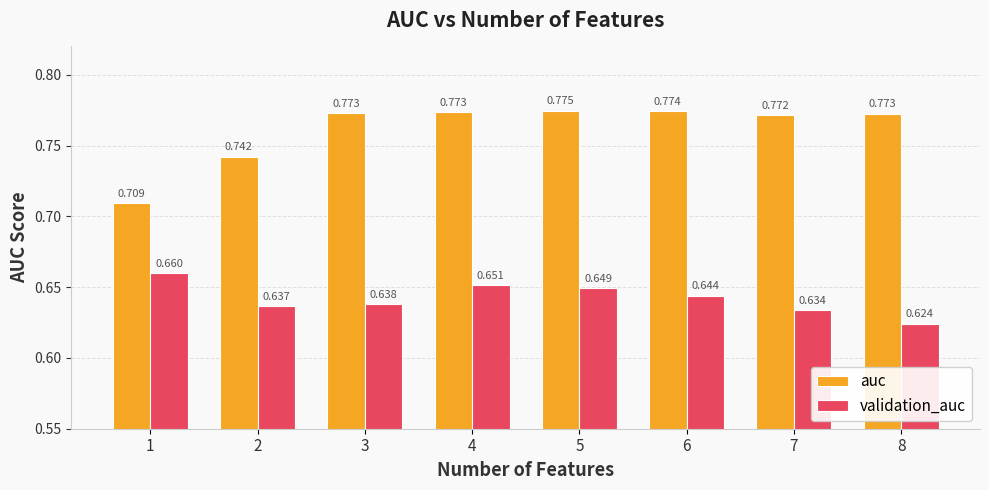

Which series has the widest spread of values?

auc